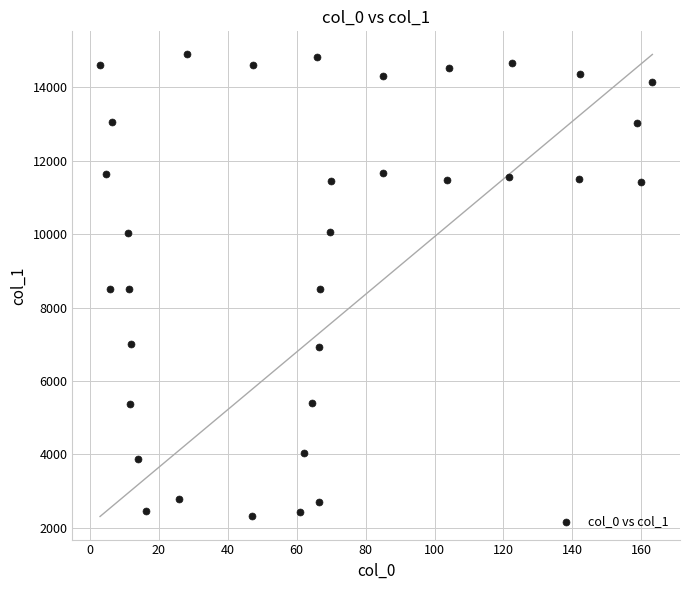

What is the range of X values (max minus min)?

160.3